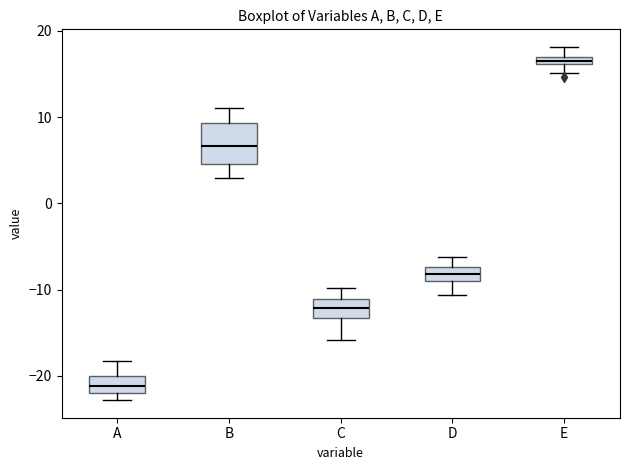

Which box's median line is the lowest?

A